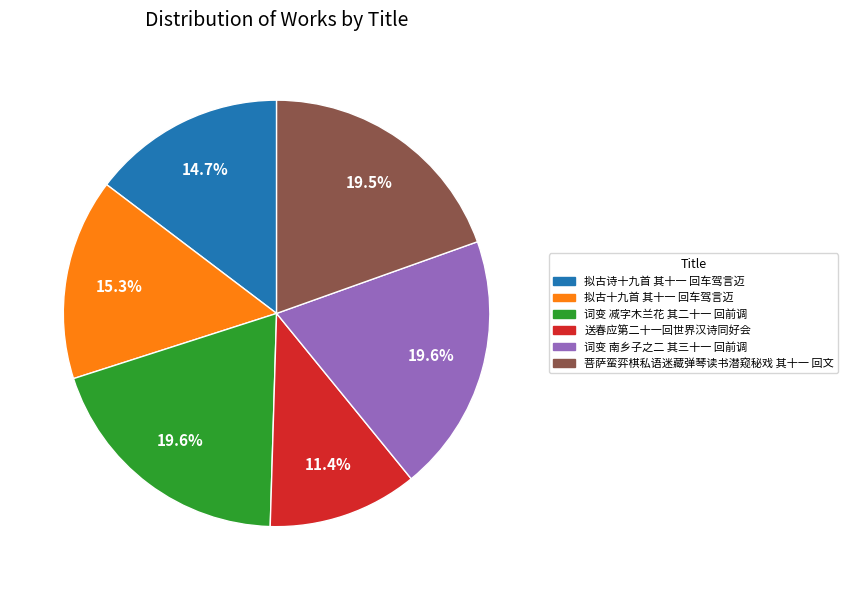

What is the ratio of the value at 词变 减字木兰花 其二十一 回前调 to the value at 词变 南乡子之二 其三十一 回前调?

1.0